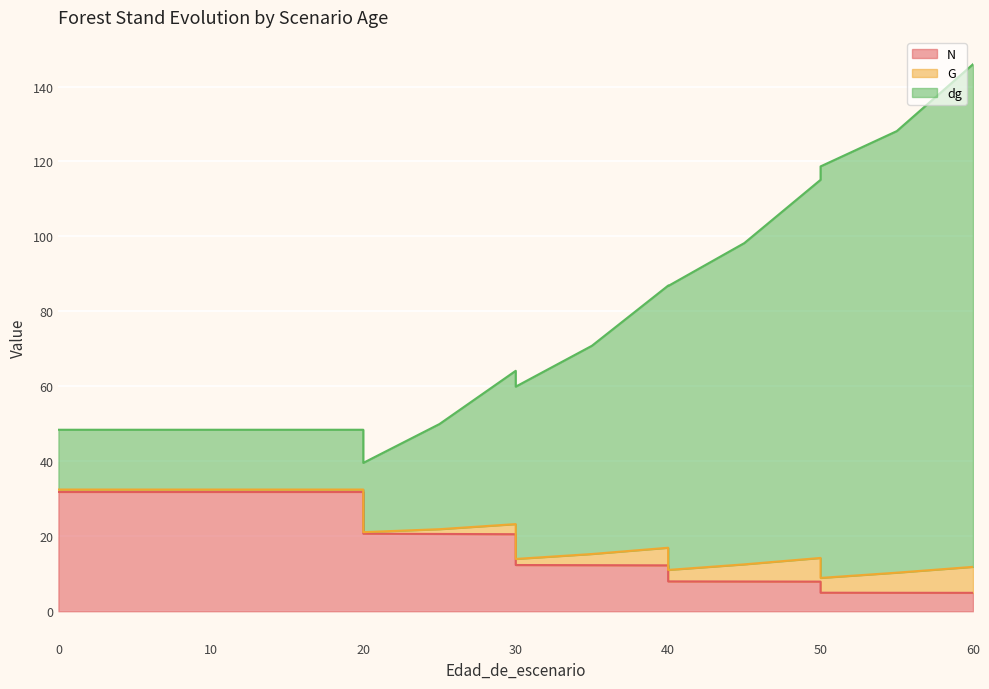

True or false: dg and N intersect in this chart.

False